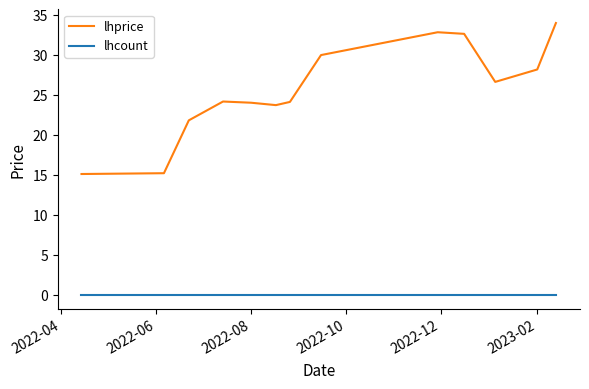

Rank the series by their maximum value, from lowest to highest.

lhcount, lhprice